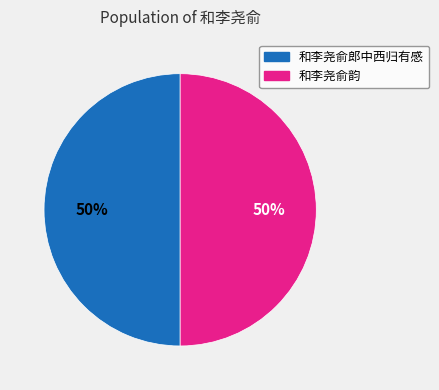

To the nearest percent, what is the combined percentage of 和李尧俞韵 and 和李尧俞郎中西归有感?

100%